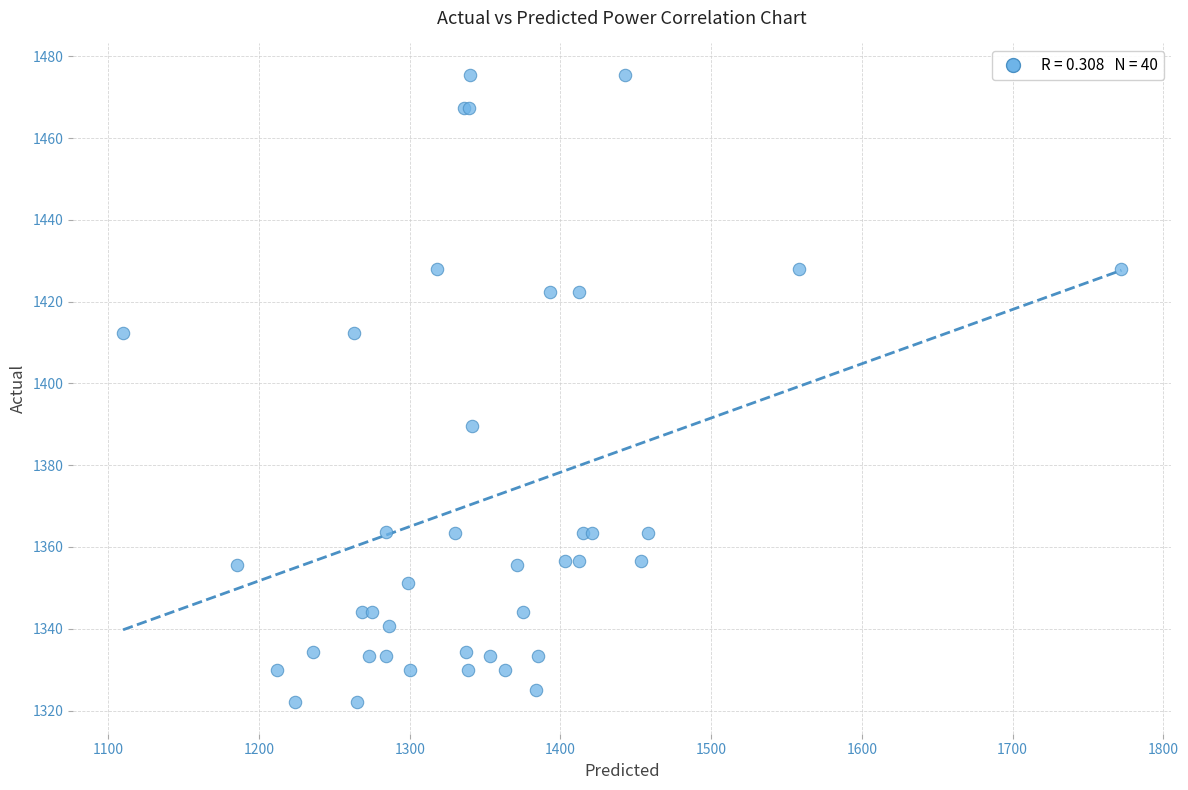

What Y value in the scatter plot is closest to 1398?

1389.6